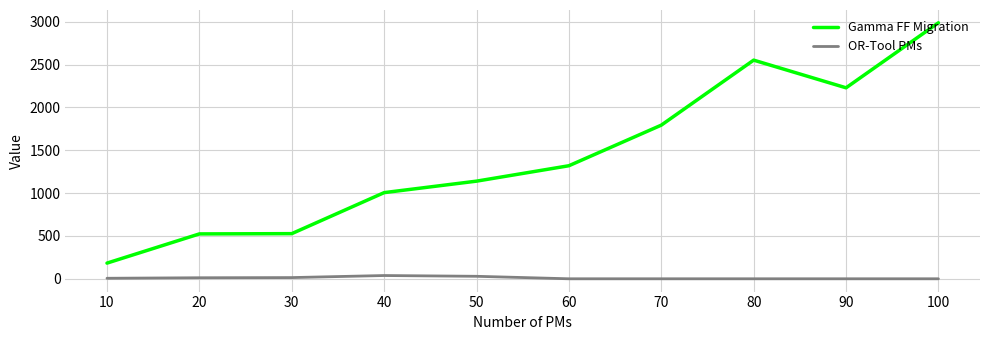

What is the difference between the maximum and minimum values in the Gamma FF Migration series?

2806